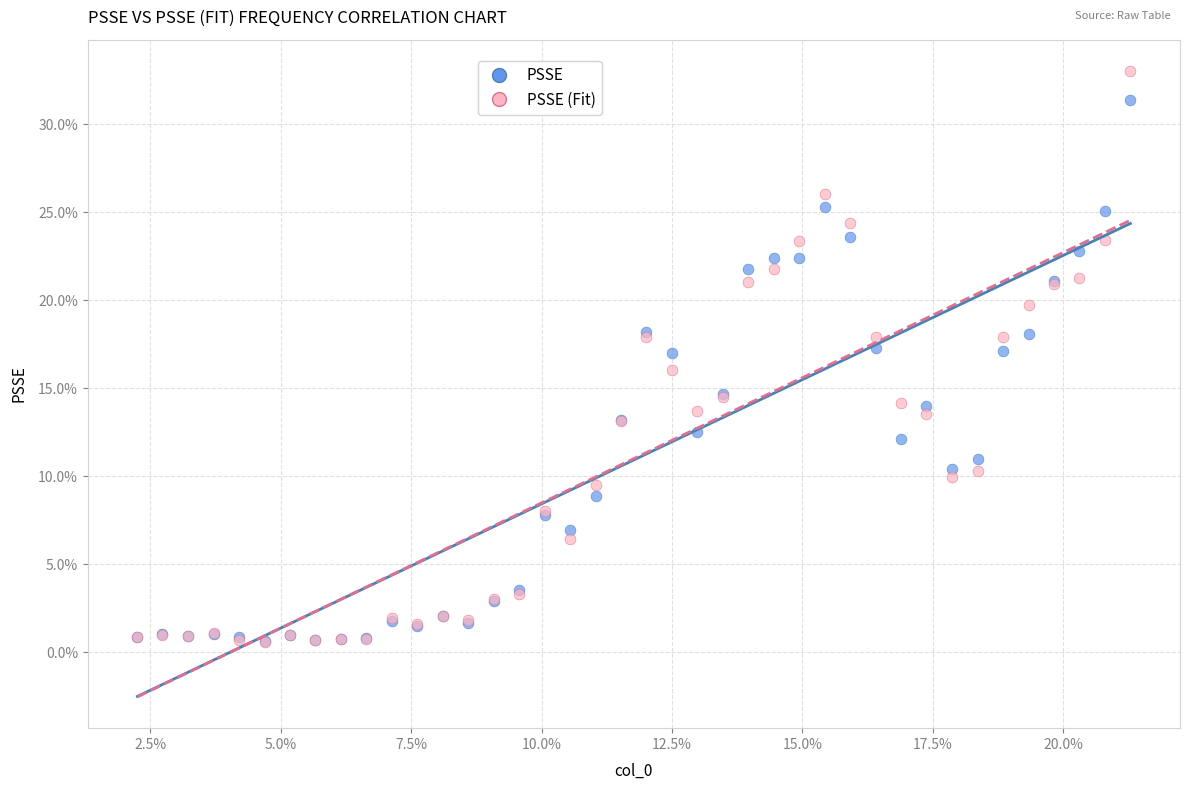

Which series contains the highest Y value?

PSSE (Fit)